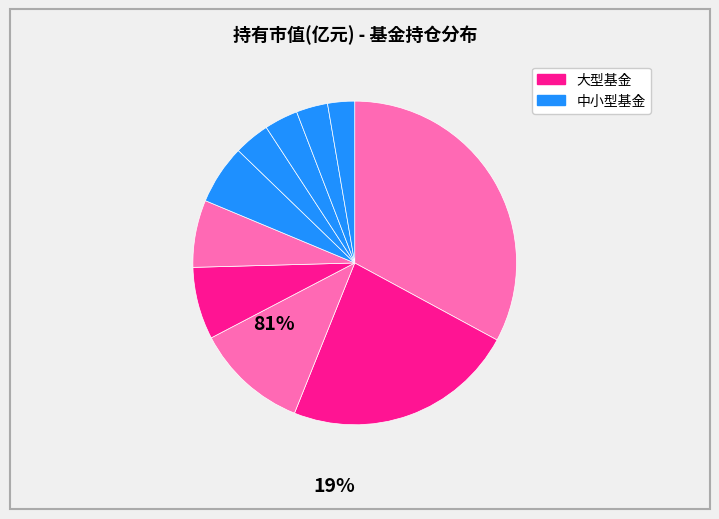

How many slices are in this pie chart?

10